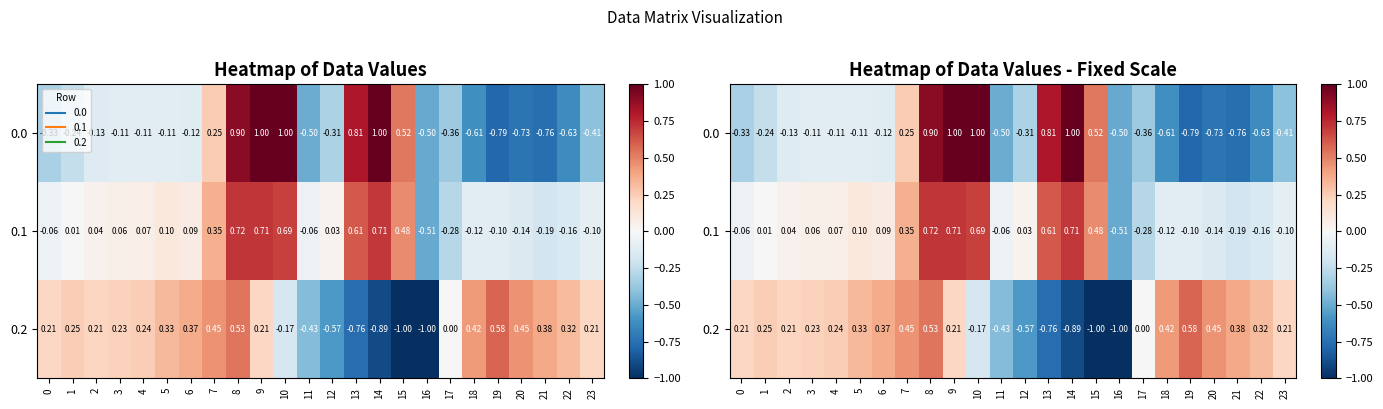

How many data points in 0.0 are less than 0?

17